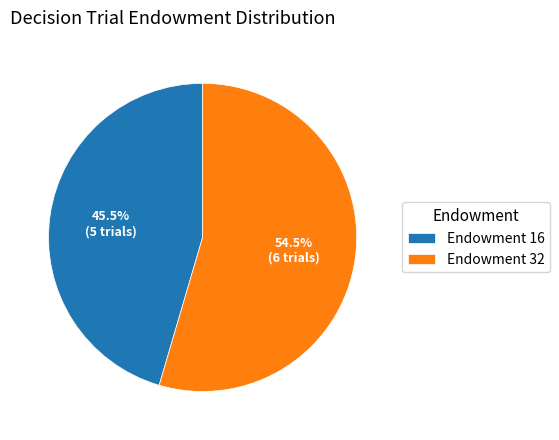

Is there any slice that represents more than half of the pie?

Yes